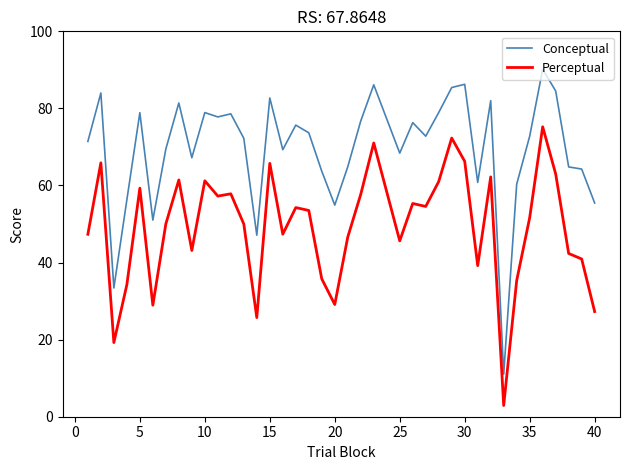

True or false: Perceptual and Conceptual cross at least once.

False